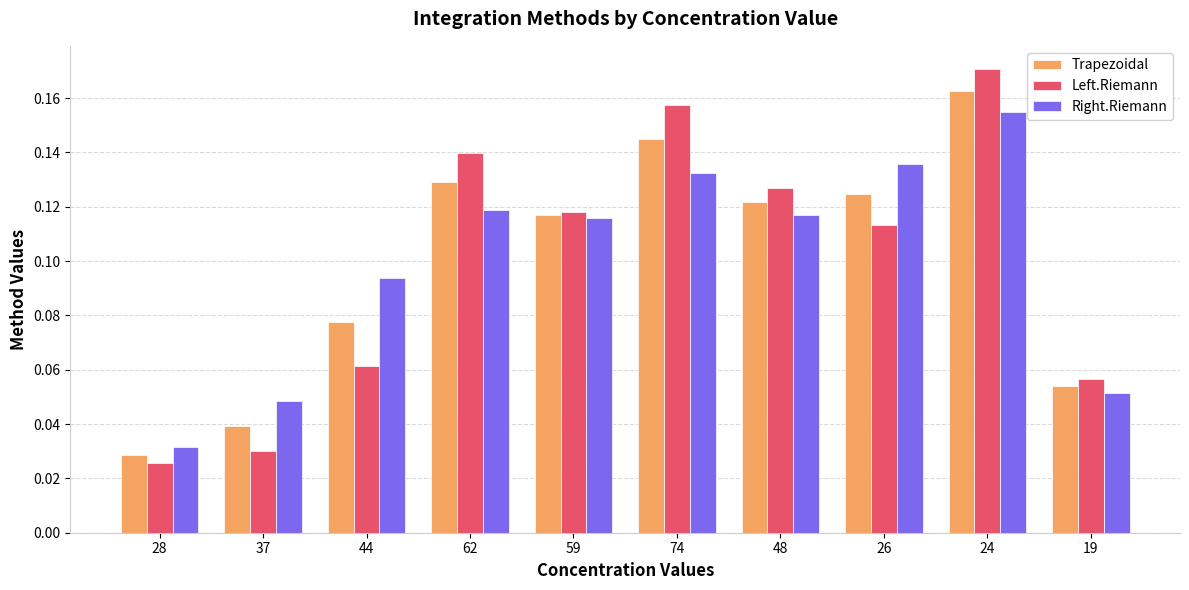

At how many categories does at least one series exceed 0?

10